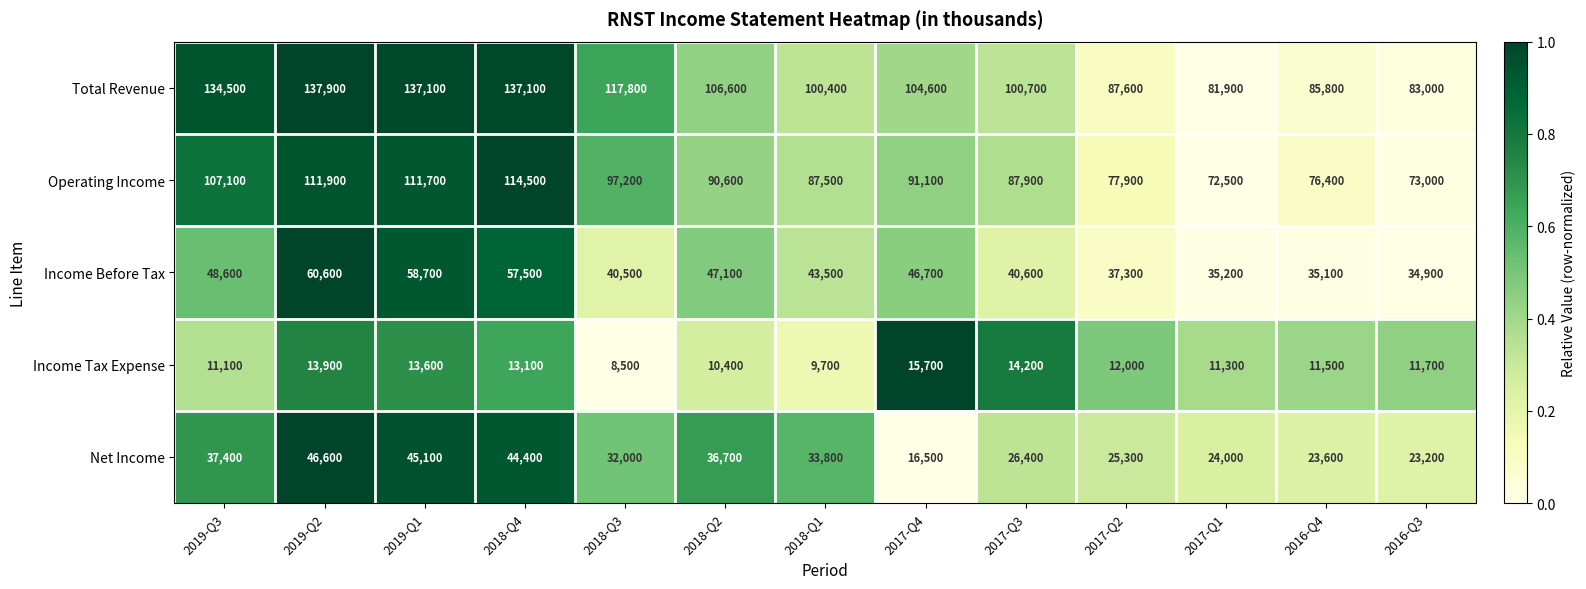

What is the difference between the Operating Income values at 2016-Q4 and 2019-Q1?

35300